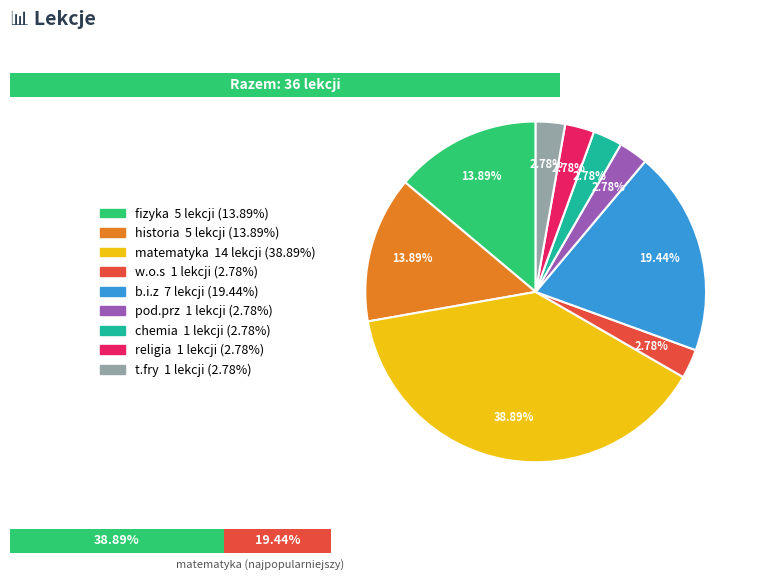

Is the sum of pod.prz and t.fry greater than half?

No